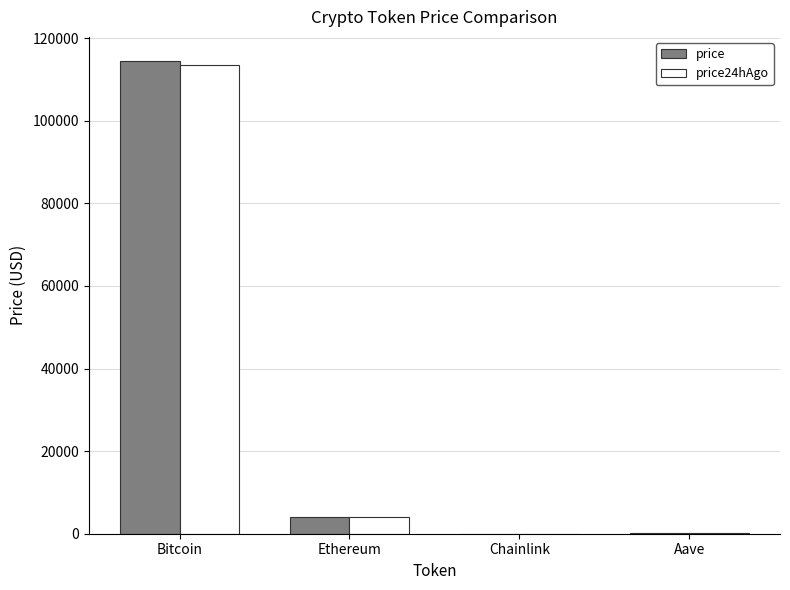

What are all the series names shown in the legend?

price, price24hAgo